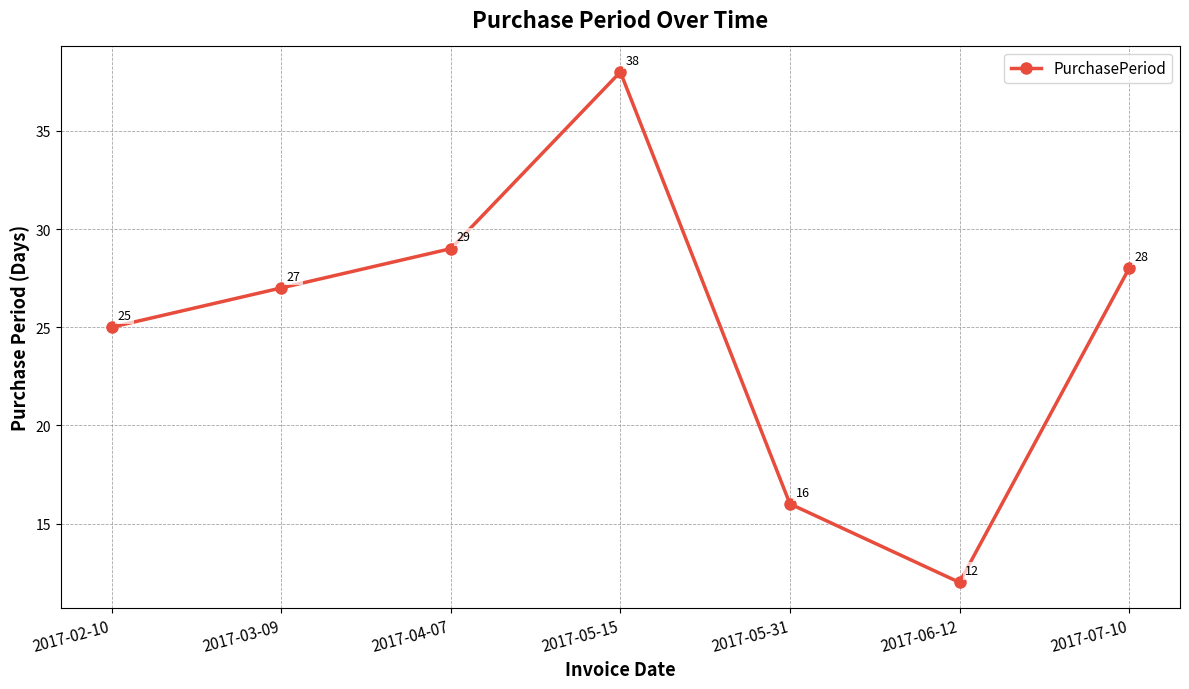

Is it true that the value at 2017-07-10 is 47?

False